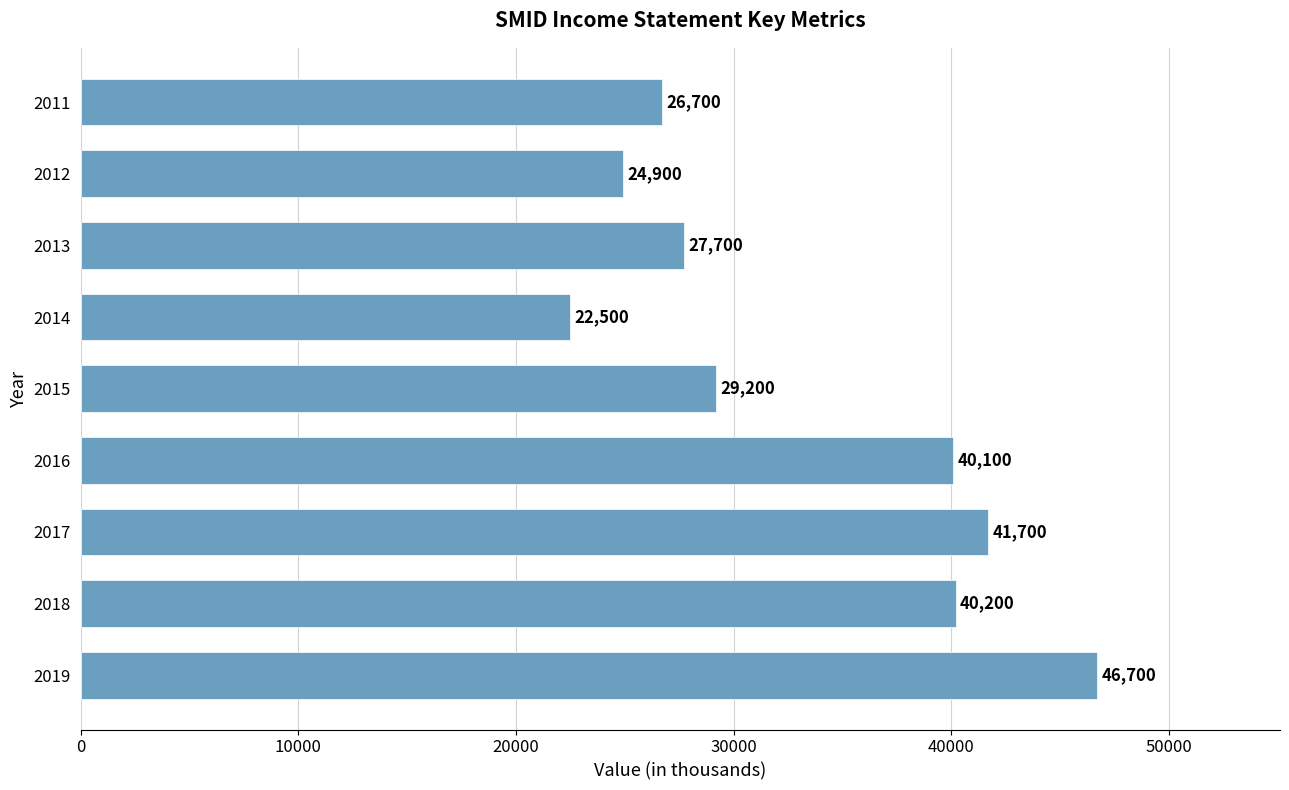

The chart shows a value of 10493 at 2015. True or false?

False